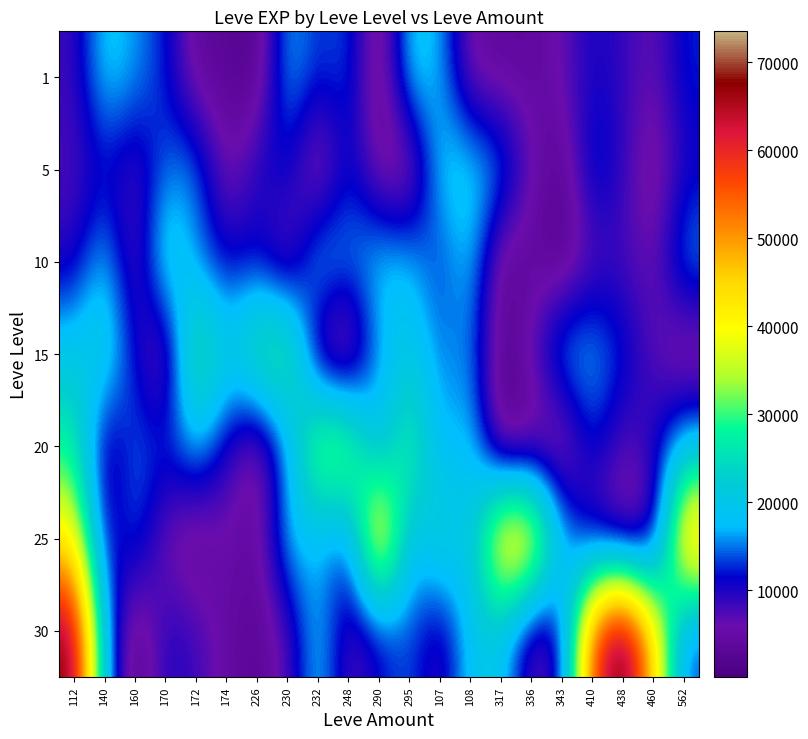

What is the total value across all series at 336?

75716.5